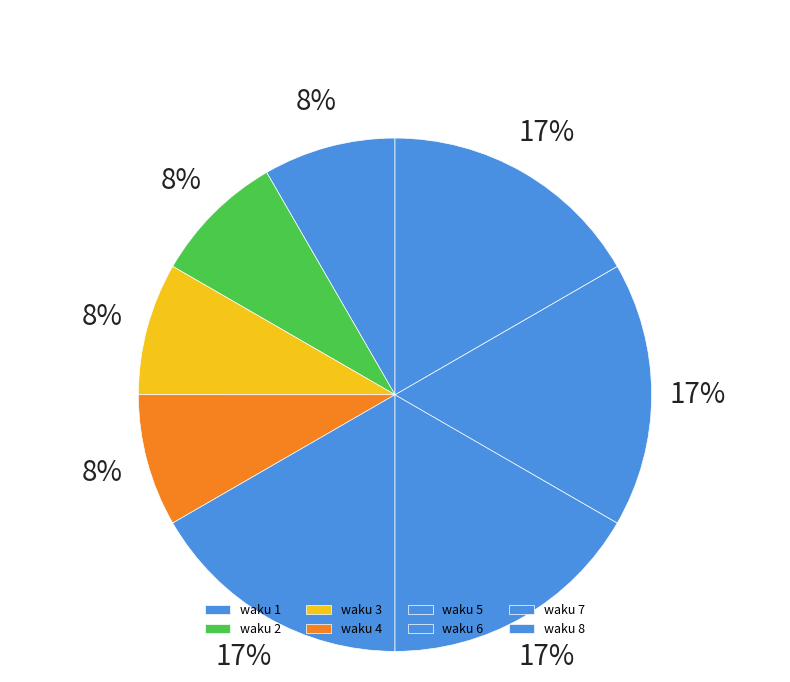

Does 3 account for over 50% of the chart?

No